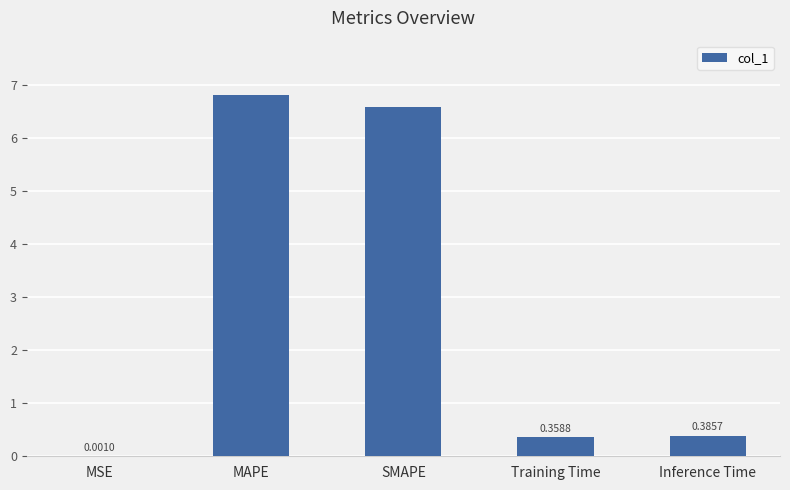

Are the bars horizontal?

No